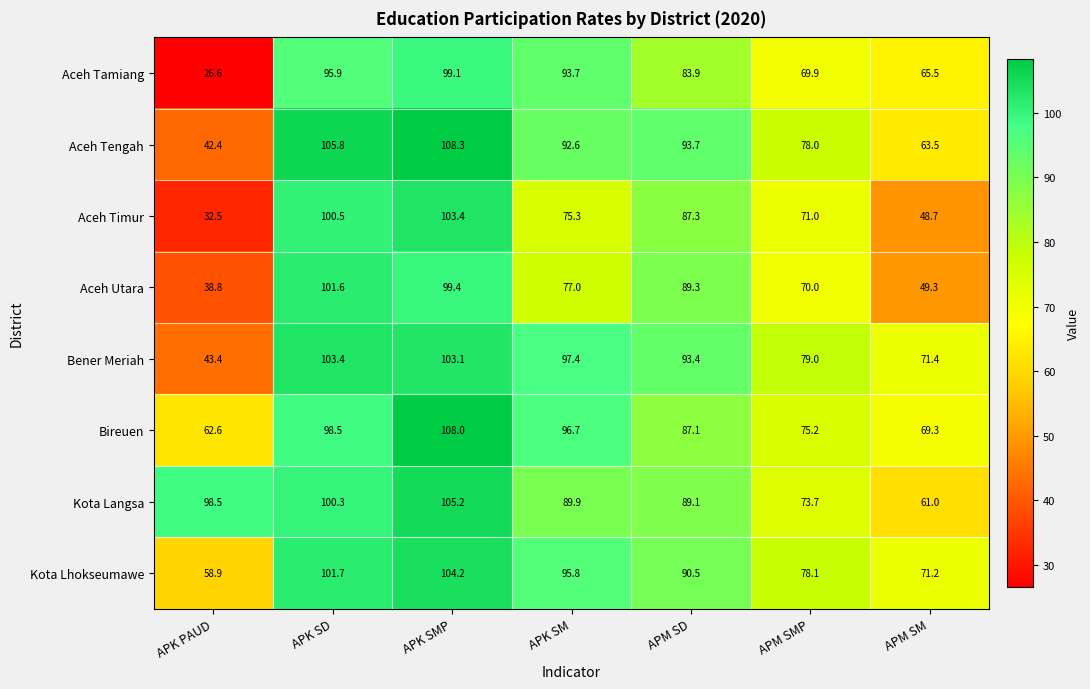

What is the sum of the Aceh Timur values at APM SD and APK SMP?

190.7